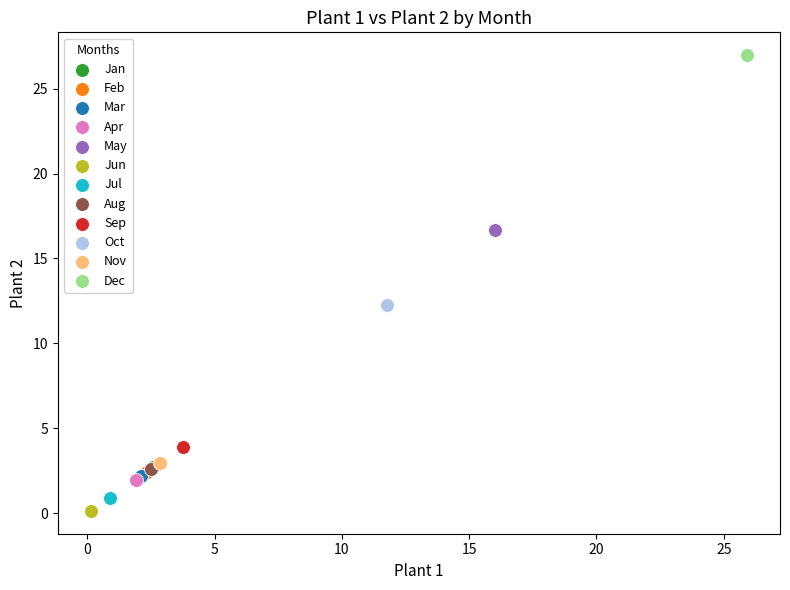

What are all the series names shown in the legend?

Jan, Feb, Mar, Apr, May, Jun, Jul, Aug, Sep, Oct, Nov, Dec